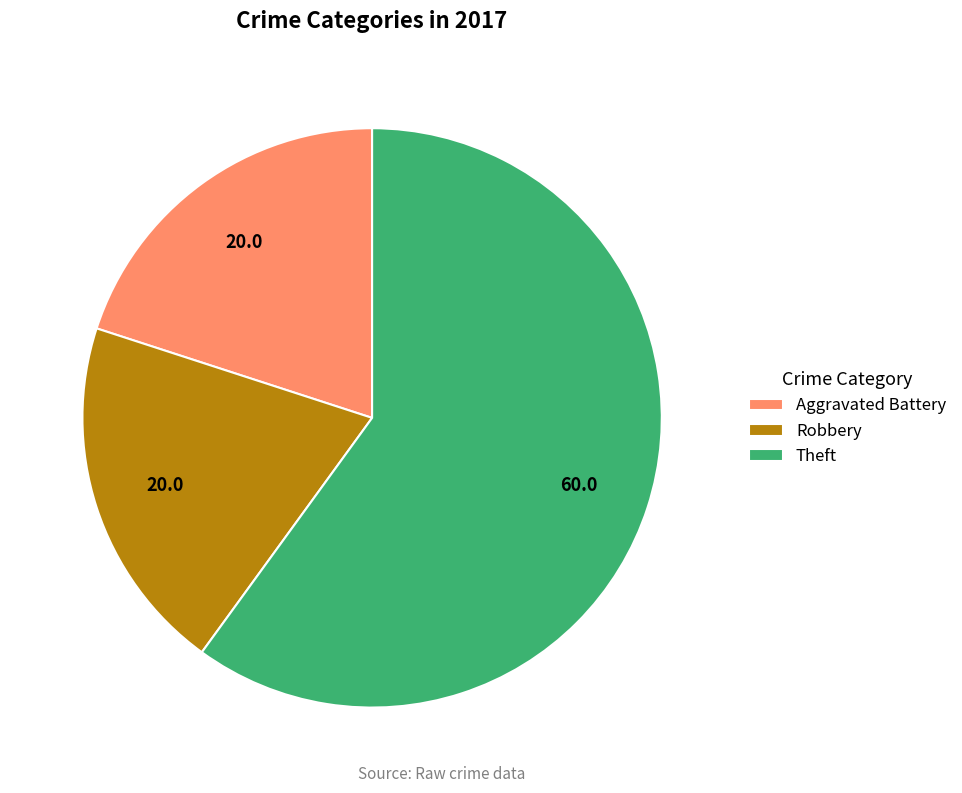

Count the number of slices in the pie.

3